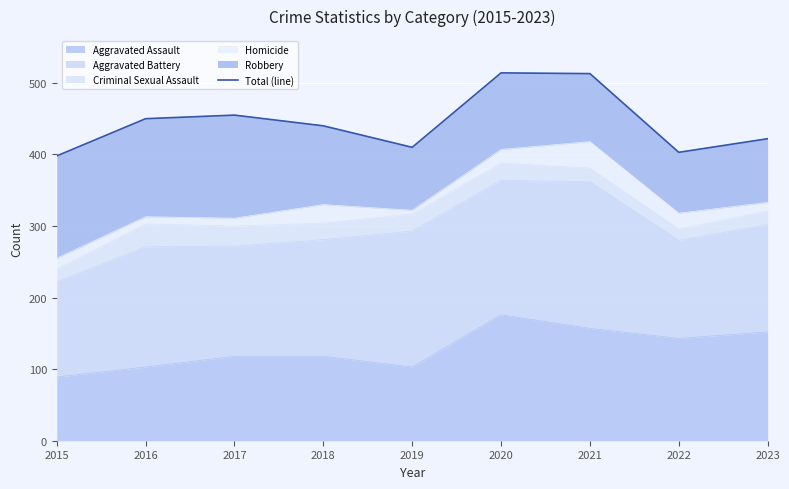

Rank the categories by value from lowest to highest.

2015, 2022, 2019, 2023, 2018, 2016, 2017, 2021, 2020